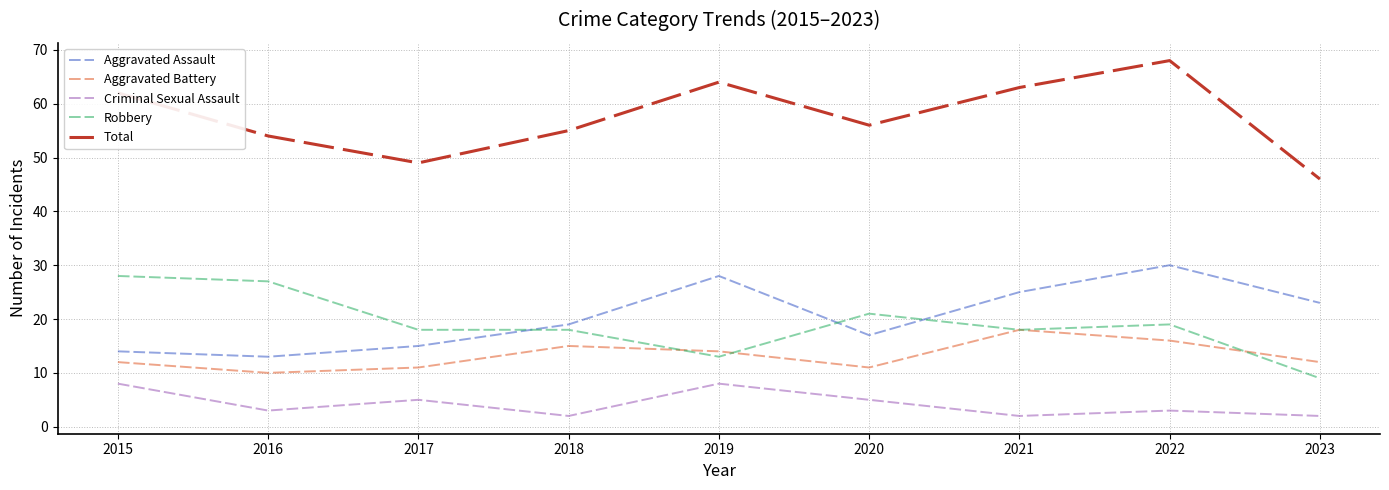

Reading right to left, list all the values displayed in this chart.

Aggravated Assault: 23	30	25	17	28	19	15	13	14
Aggravated Battery: 12	16	18	11	14	15	11	10	12
Criminal Sexual Assault: 2	3	2	5	8	2	5	3	8
Robbery: 9	19	18	21	13	18	18	27	28
Total: 46	68	63	56	64	55	49	54	62